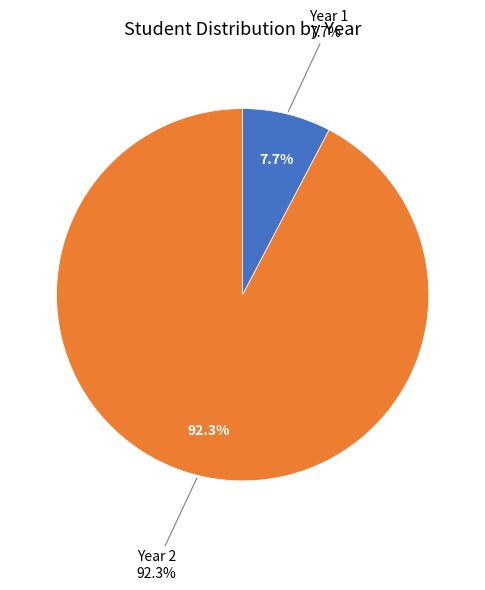

To the nearest percent, what portion does Year 1 represent?

8%